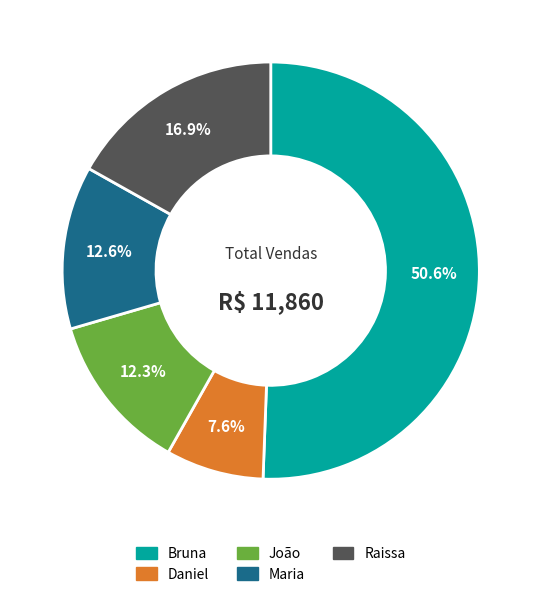

Does Bruna represent more than half of the total?

Yes